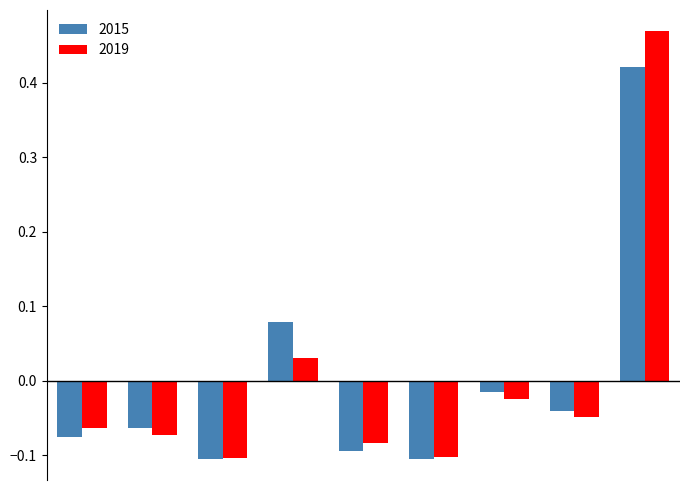

Rank the series by their maximum value, from highest to lowest.

2019, 2015